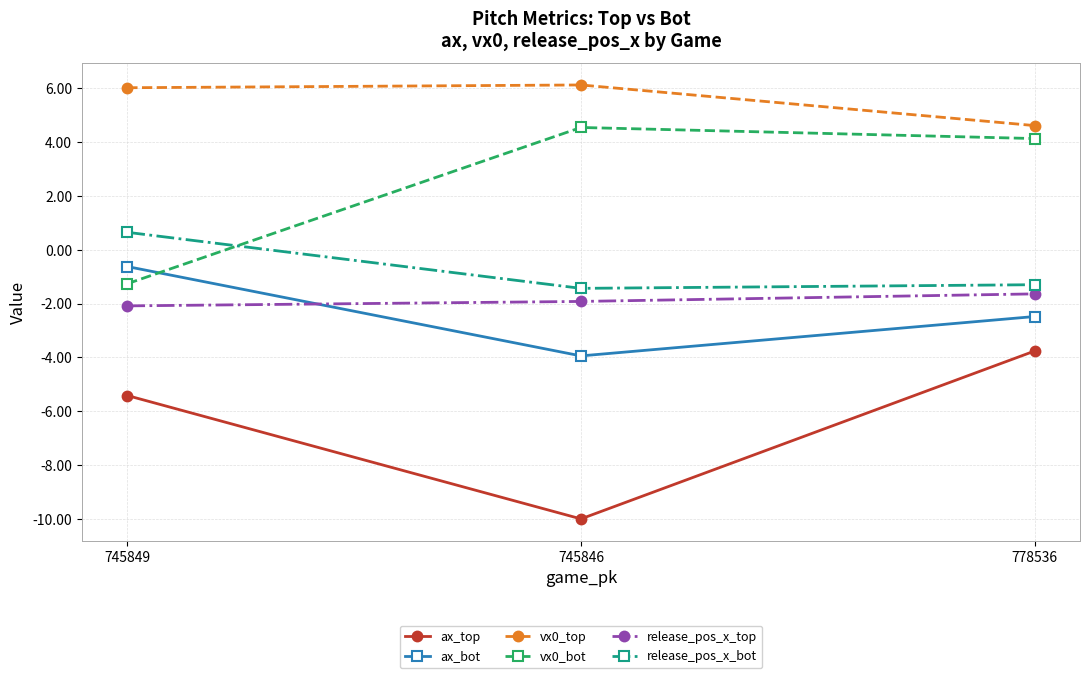

Where does the ax_bot series first go above -2?

745849